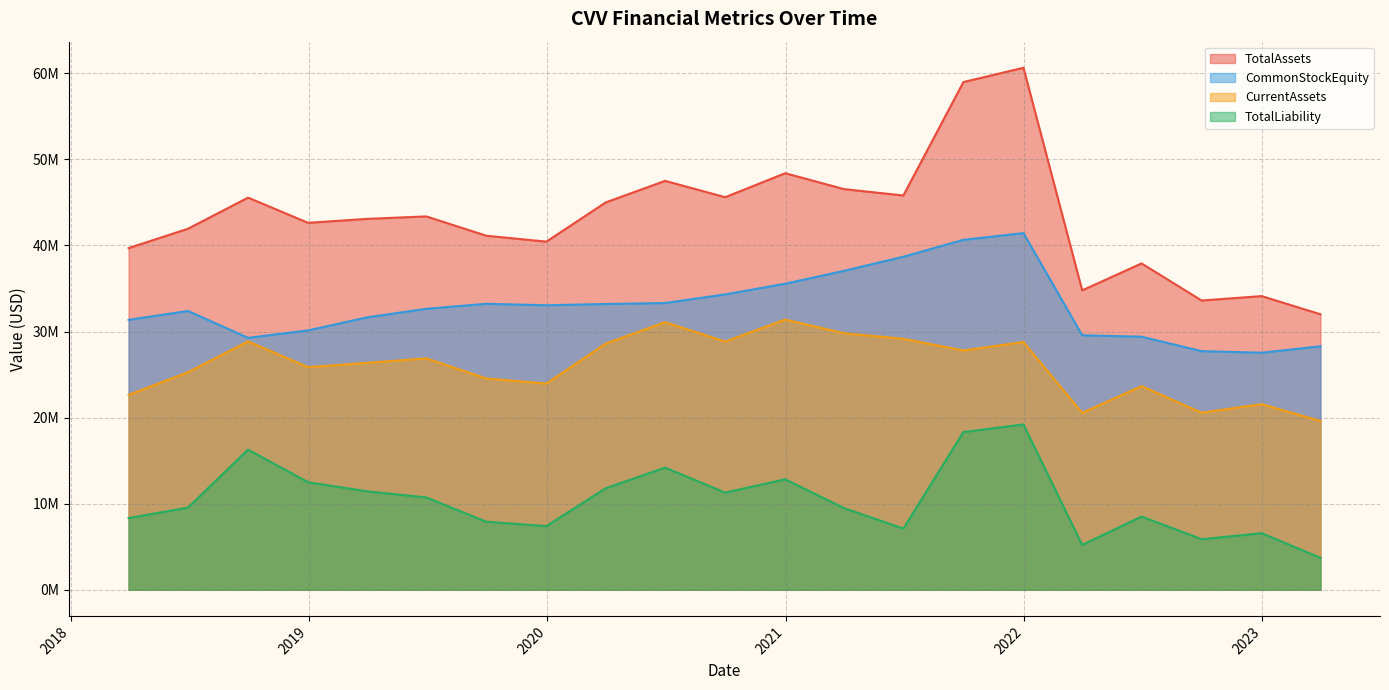

What are all the series names shown in the legend?

TotalAssets, CommonStockEquity, CurrentAssets, TotalLiability